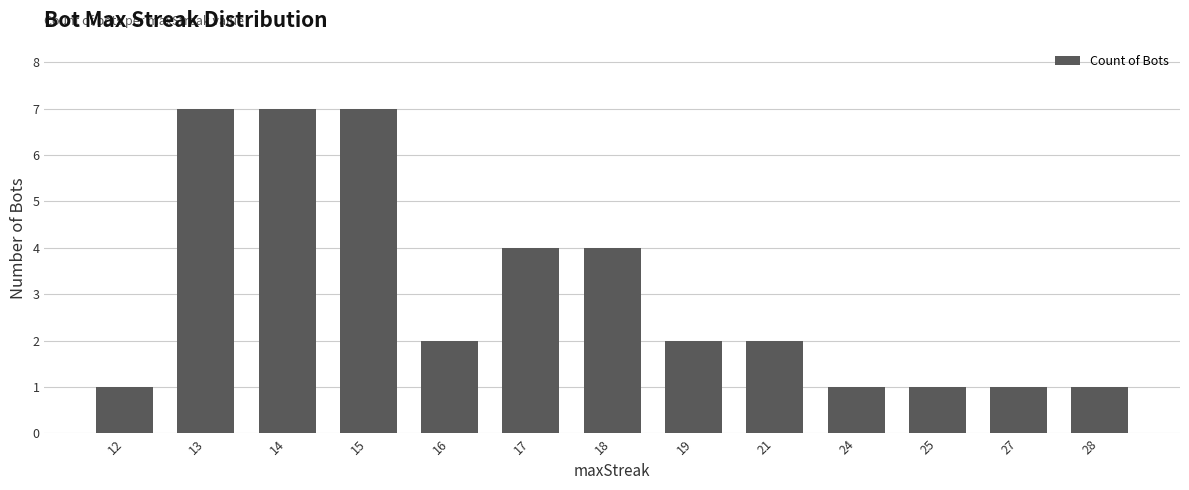

Count the number of data series in this chart.

1